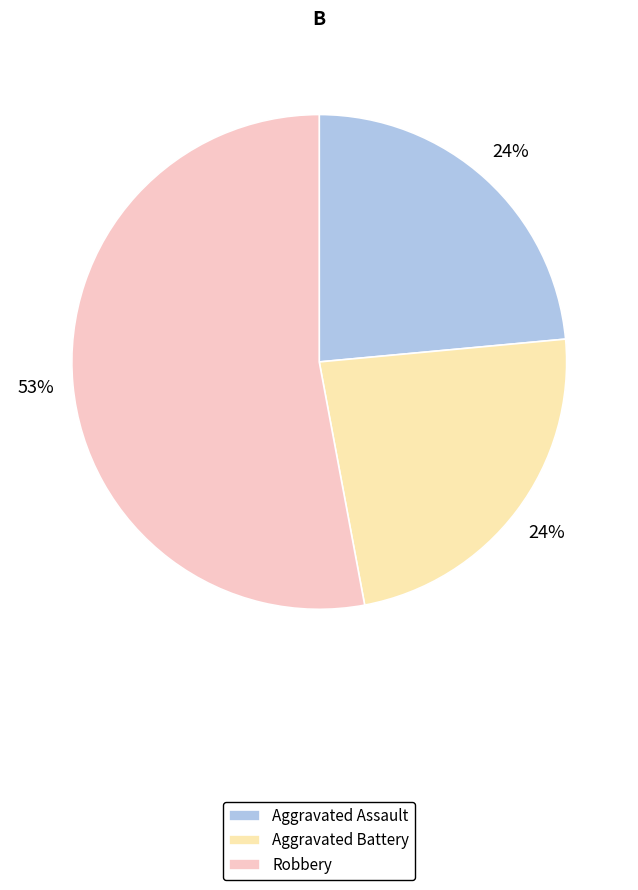

Count the number of slices in the pie.

3